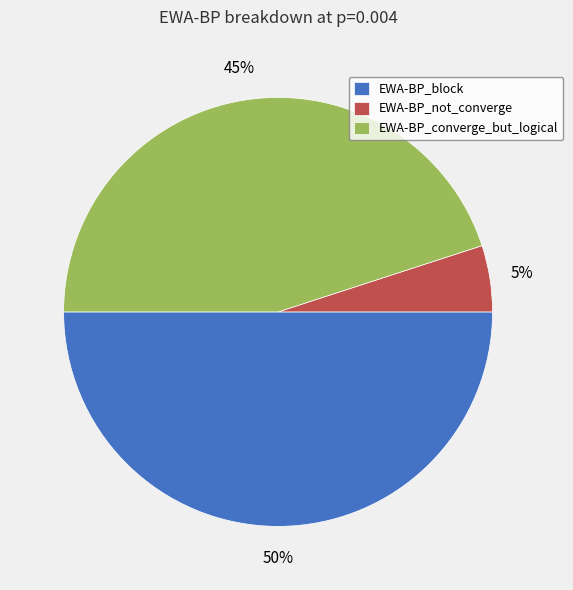

What is the ratio of the value at EWA-BP_block to the value at EWA-BP_not_converge?

10.0